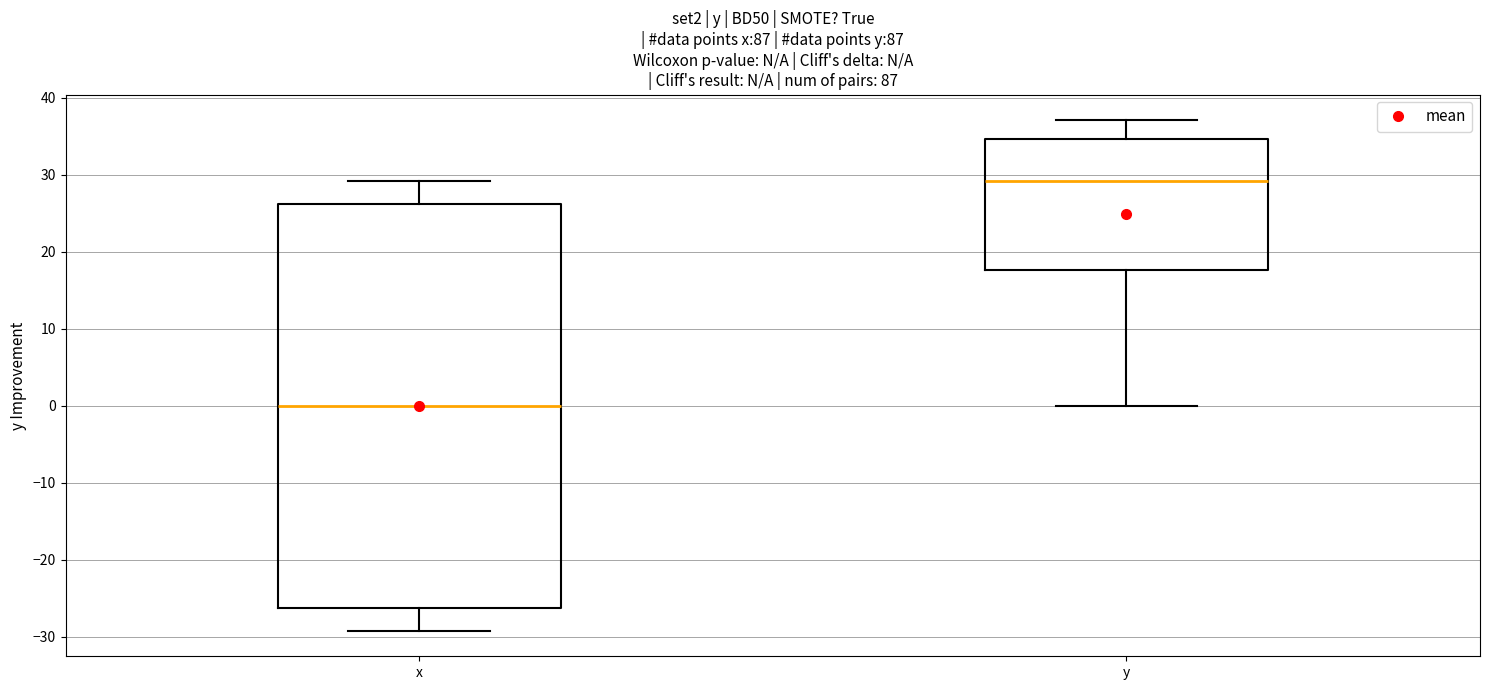

Where is the upper edge of the box for y on the y-axis? The values are not printed on the chart, so give them approximately, as read against the axis.

35